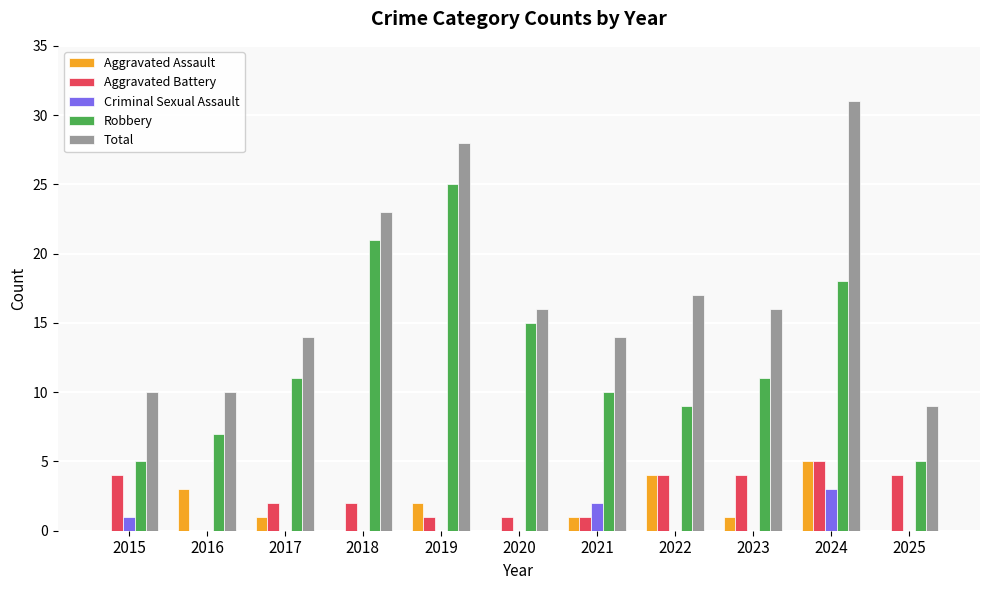

At which category is the sum across all series the highest?

2024